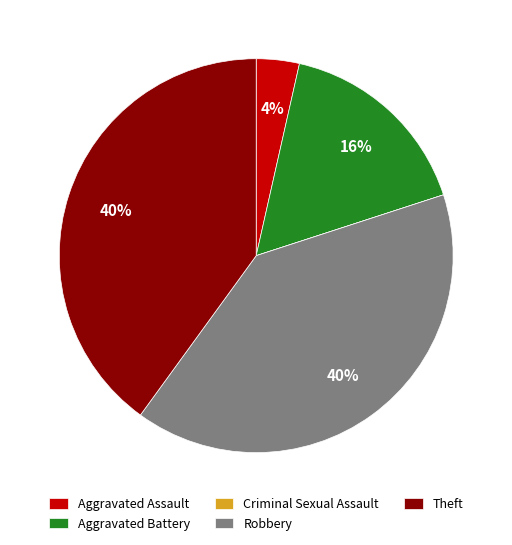

To the nearest percent, what portion does Aggravated Assault represent?

4%